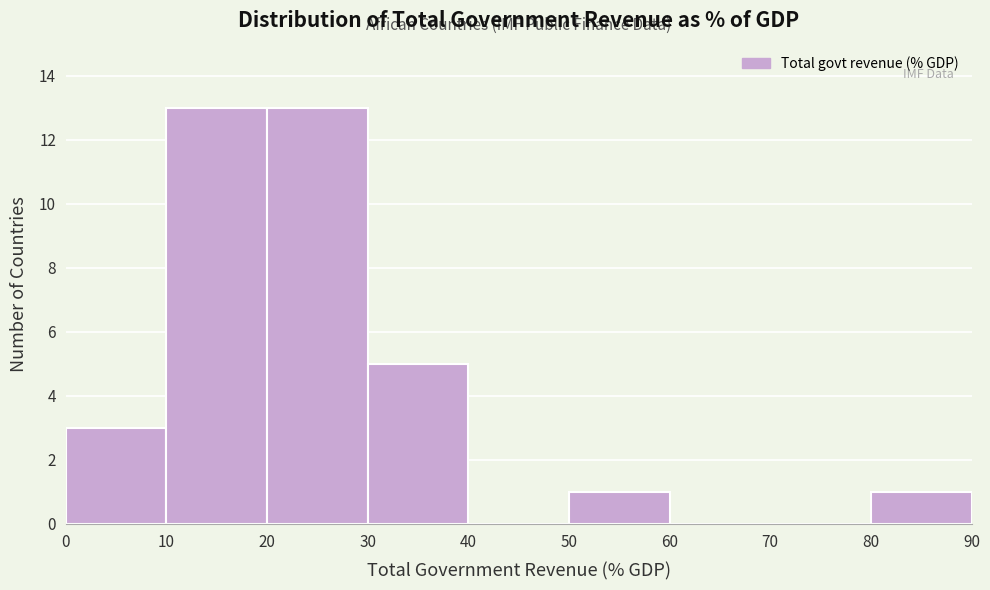

Reading left to right, list every bar in this chart as the range it spans on the x-axis followed by its height. The values are not printed on the chart, so give them approximately, as read against the axis.

0 to 10: 3
10 to 20: 13
20 to 30: 13
30 to 40: 5
40 to 50: 0
50 to 60: 1
60 to 70: 0
70 to 80: 0
80 to 90: 1